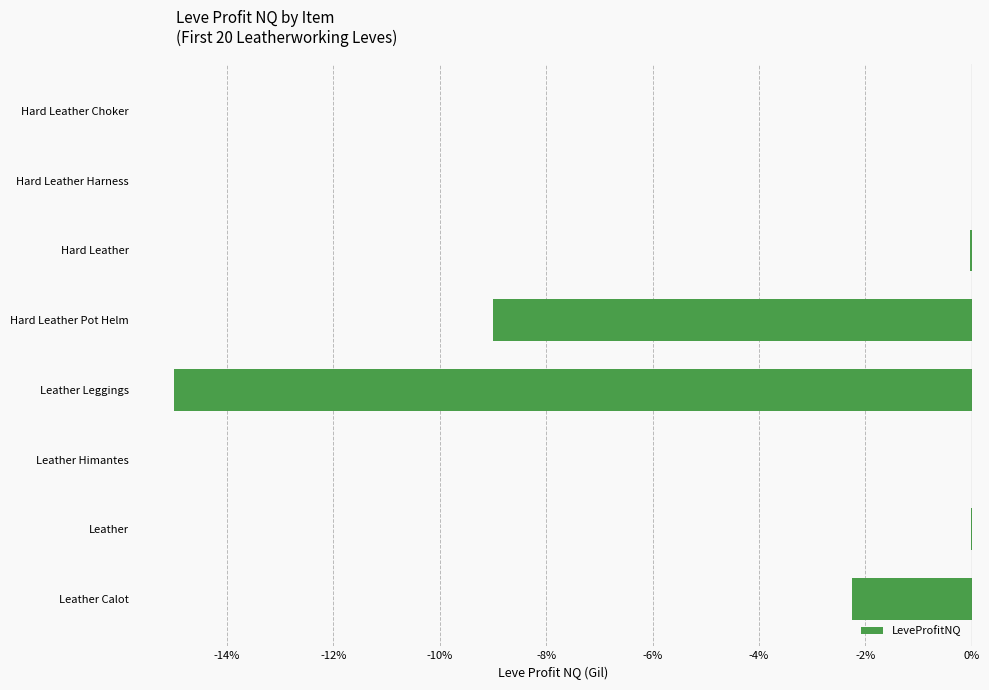

True or false: the data shows -2.2 at Leather Calot.

True